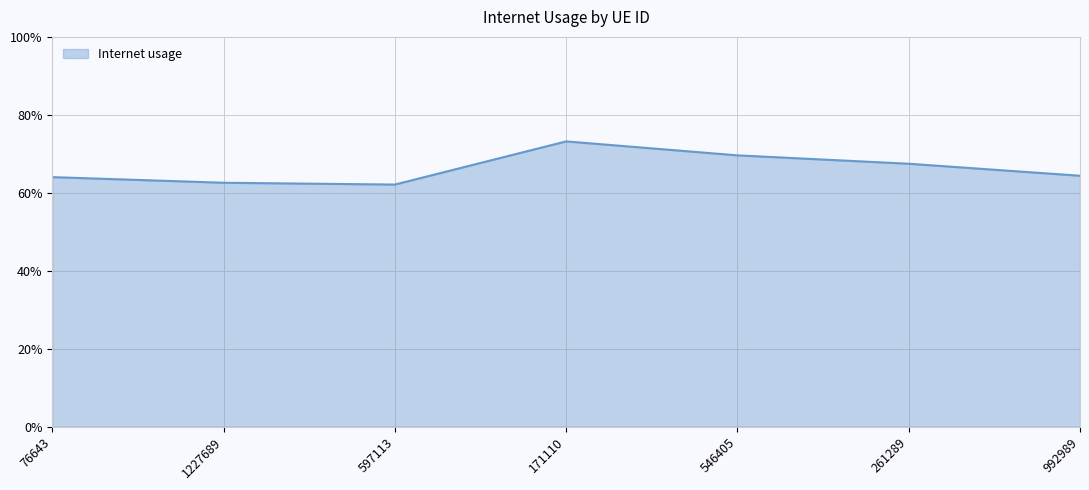

What position from the left is 546405?

5